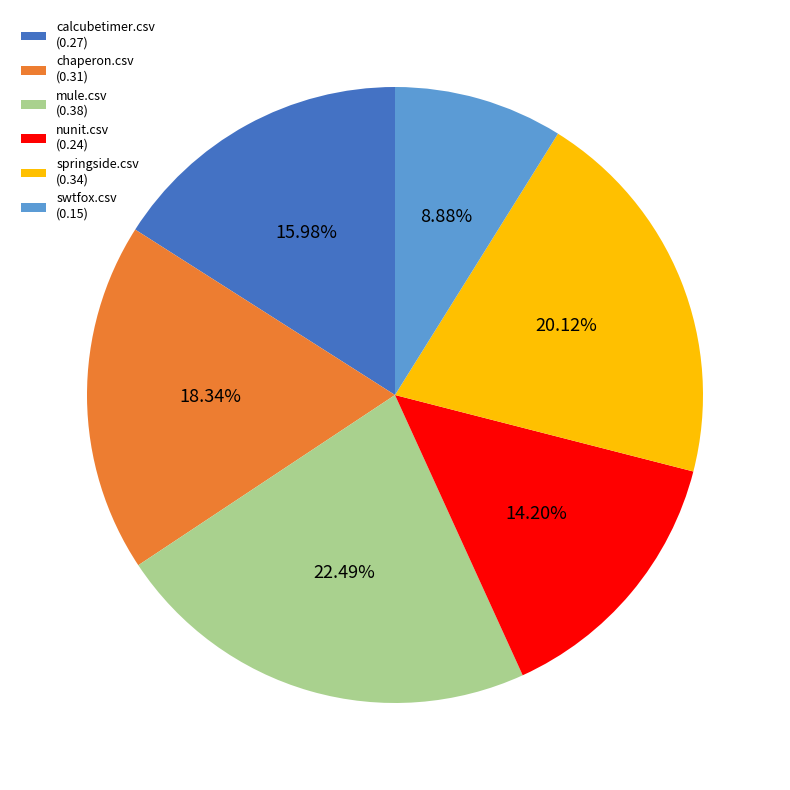

Between chaperon.csv and nunit.csv, which is larger?

chaperon.csv